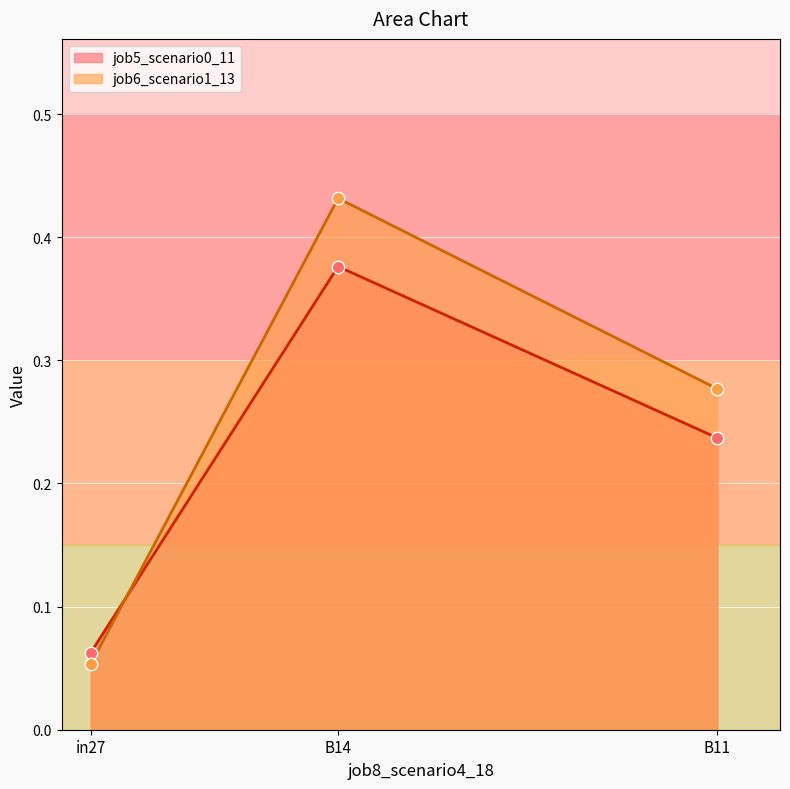

What is the total value across all series at B14?

0.8